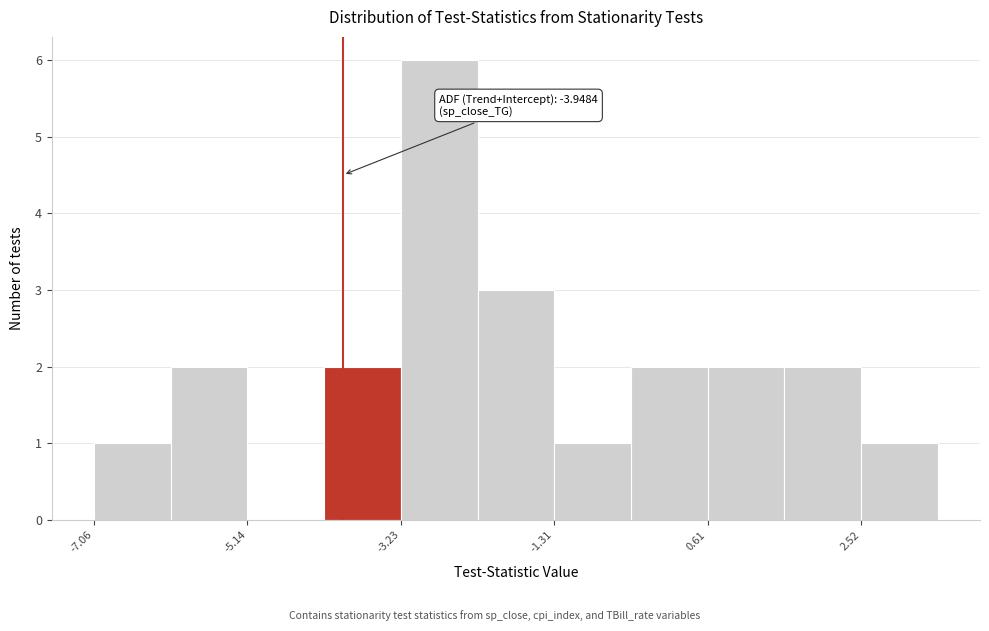

Which range on the x-axis has the tallest bar?

-3.2 to -2.2